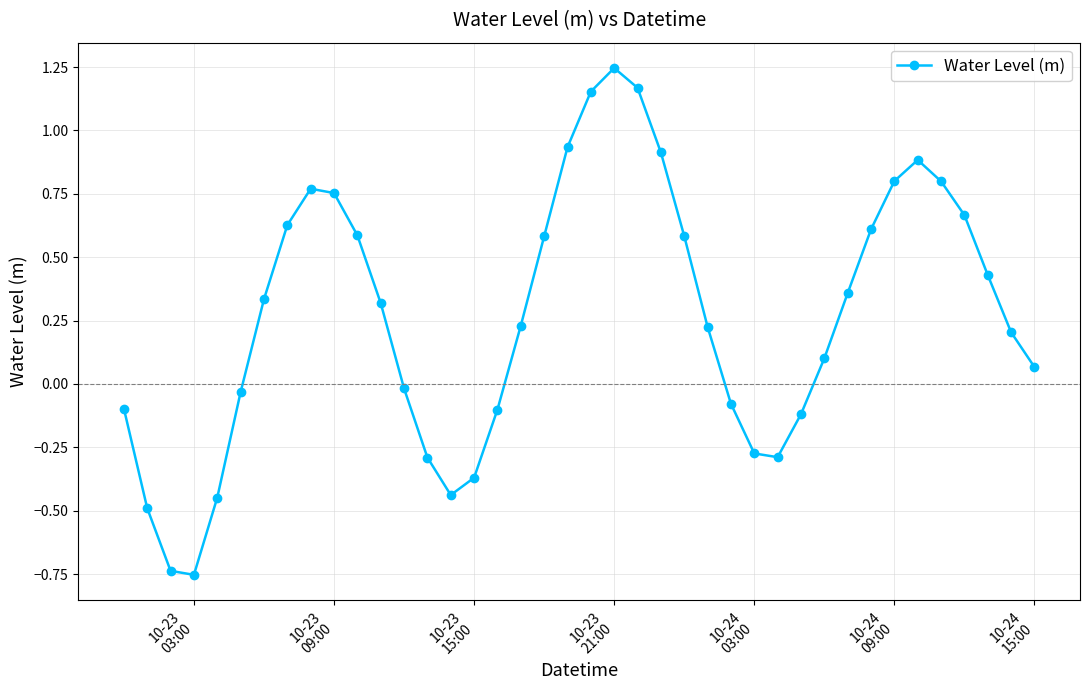

True or false: there are more than 1 points higher than both neighbors.

True